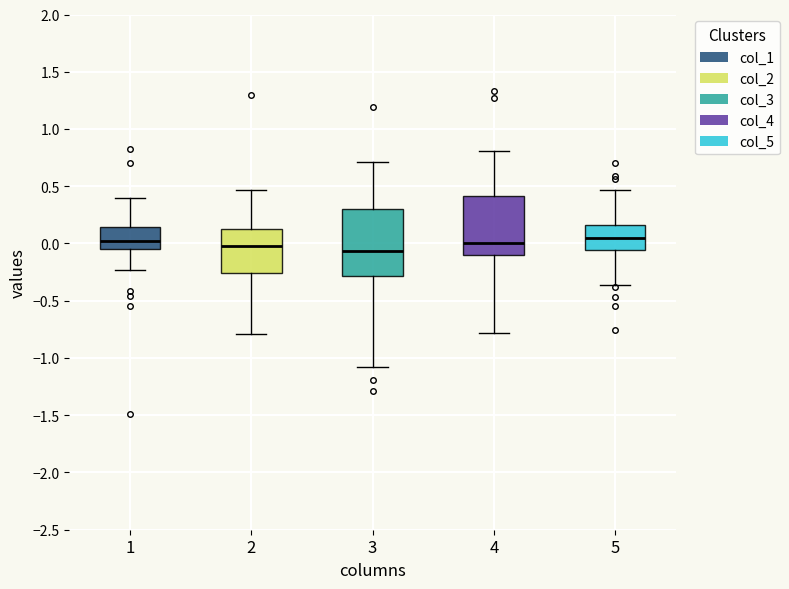

Which box is the tallest, from its lower edge to its upper edge?

3